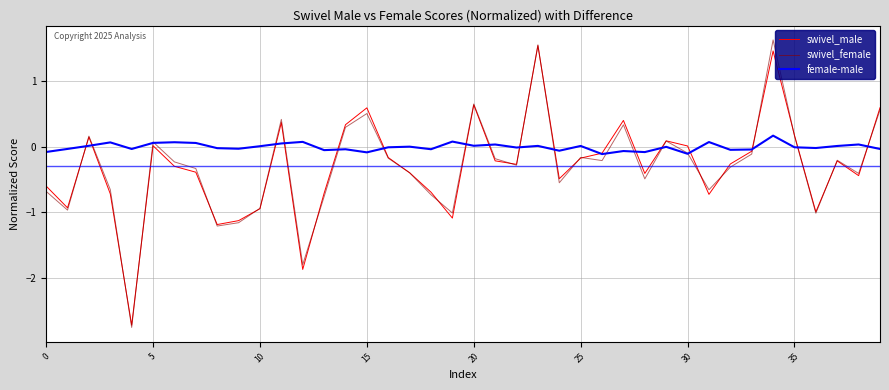

Which series has the largest total across all categories?

female-male